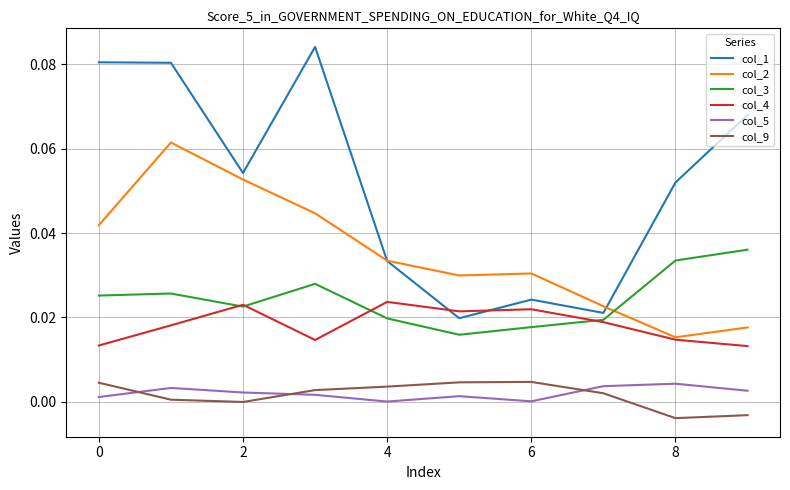

Which series has the largest total across all categories?

col_1